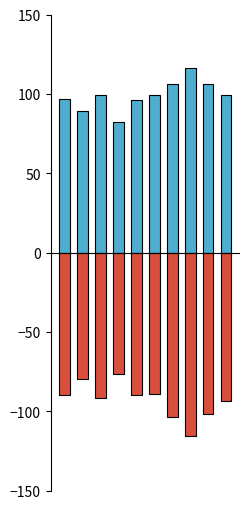

Rank the series by their maximum value, from highest to lowest.

accuracy, g_mean